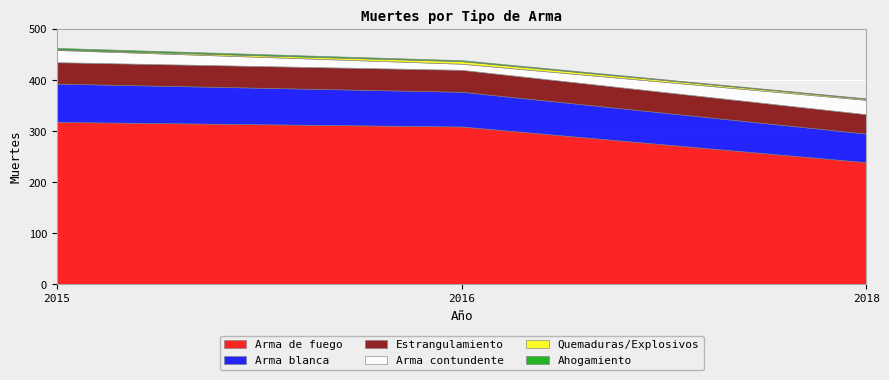

What is the value of the Ahogamiento point at the 2nd from the left?

2